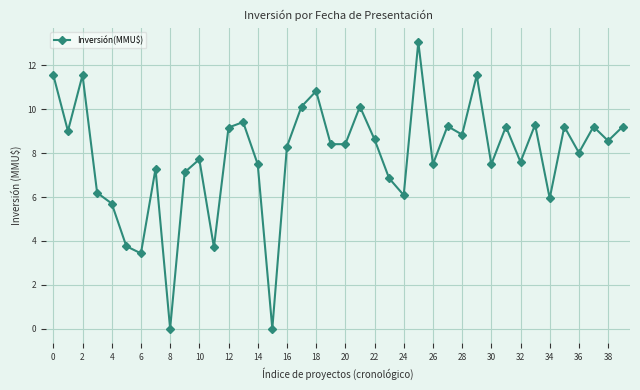

What is the difference between the maximum and minimum values?

13.1